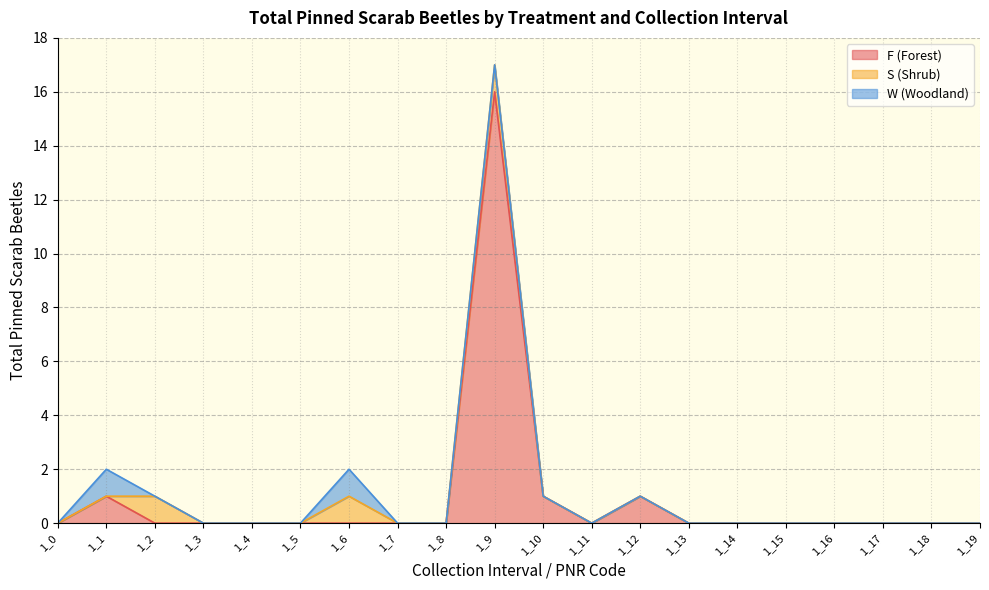

Rank the series at 1_17 from highest to lowest value.

F (Forest), S (Shrub), W (Woodland)